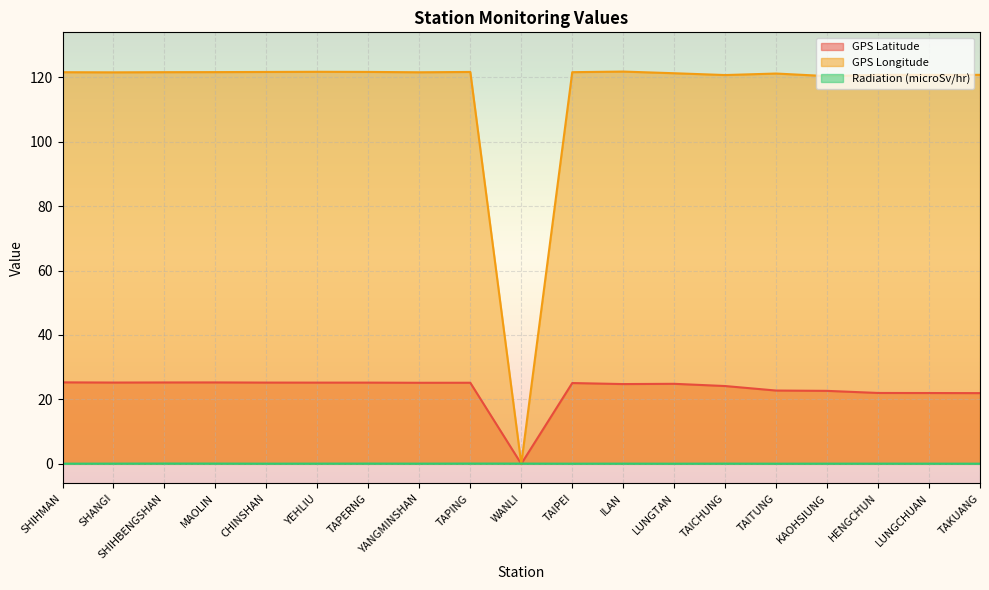

What is the difference between the maximum and minimum values in the GPS Longitude series?

121.8